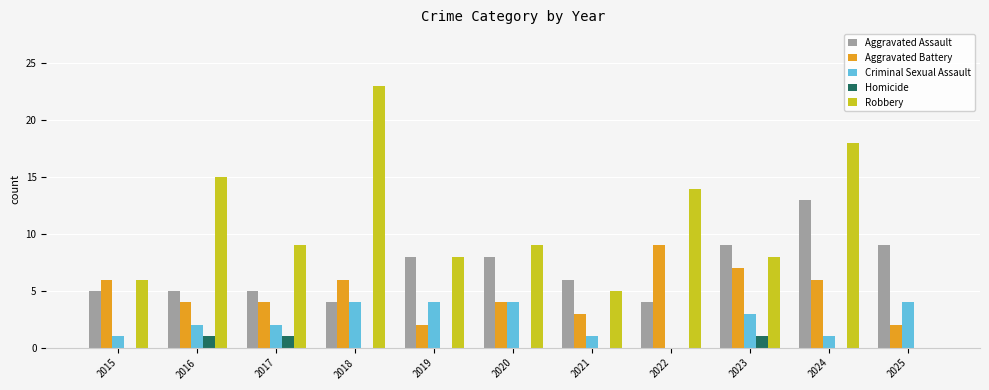

Count the number of categories in the chart.

11